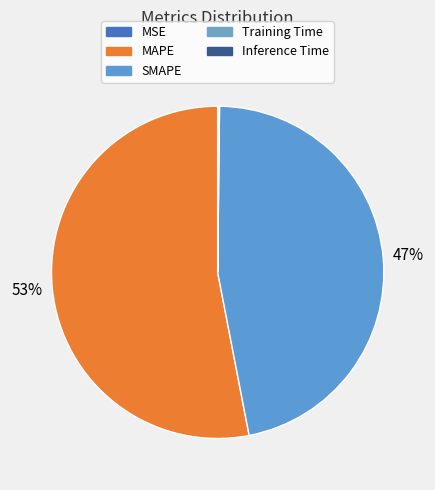

To the nearest percent, what is the combined percentage of MSE and MAPE?

53%